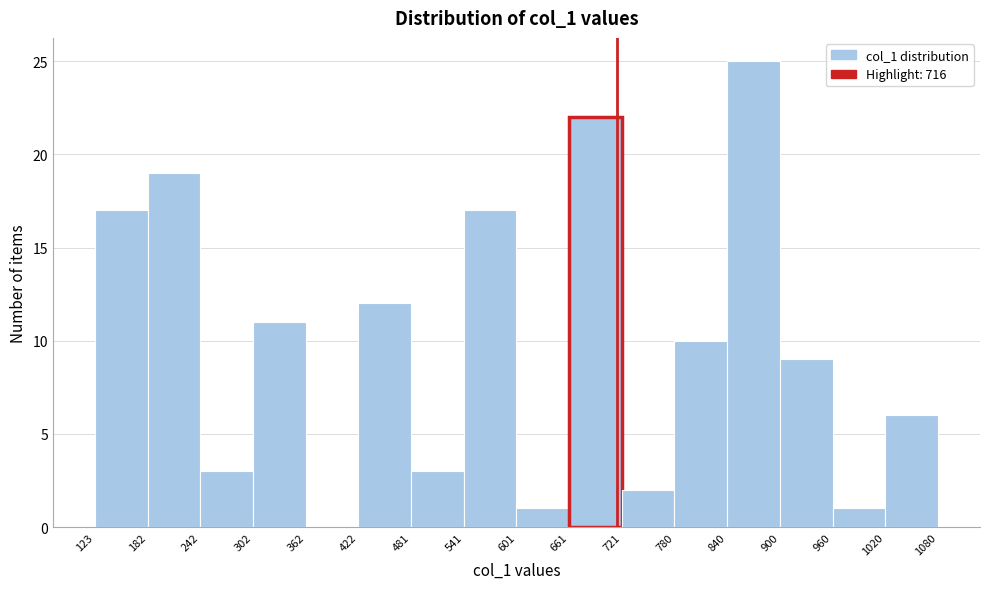

Reading left to right, list every bar in this chart as the range it spans on the x-axis followed by its height. The values are not printed on the chart, so give them approximately, as read against the axis.

123 to 182: 17
182 to 242: 19
242 to 302: 3
302 to 362: 11
362 to 422: 0
422 to 481: 12
481 to 541: 3
541 to 601: 17
601 to 661: 1
661 to 721: 22
721 to 780: 2
780 to 840: 10
840 to 900: 25
900 to 960: 9
960 to 1020: 1
1020 to 1080: 6